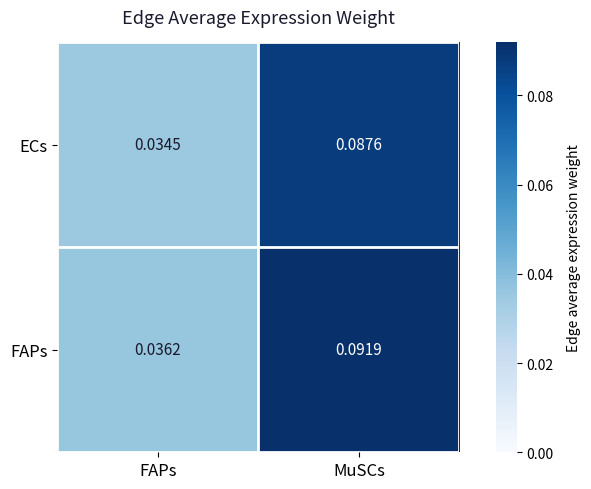

At which category is the sum across all series the highest?

MuSCs